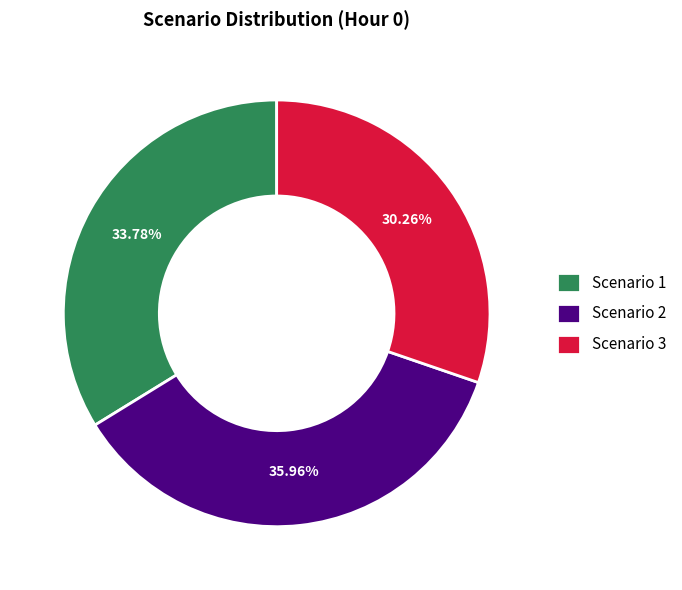

Rank the categories by value from lowest to highest.

Scenario 3, Scenario 1, Scenario 2